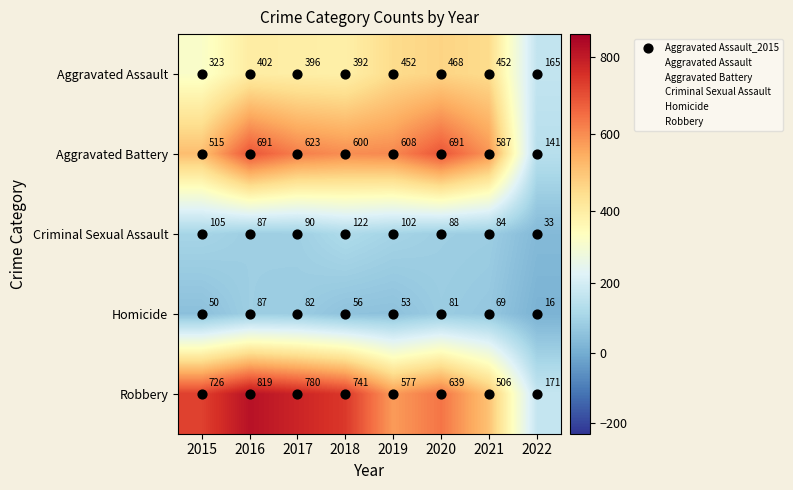

The Aggravated Assault series shows 82 at 2016. True or false?

False